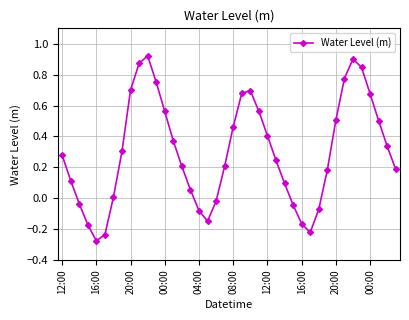

What is the sum of all values?

11.9